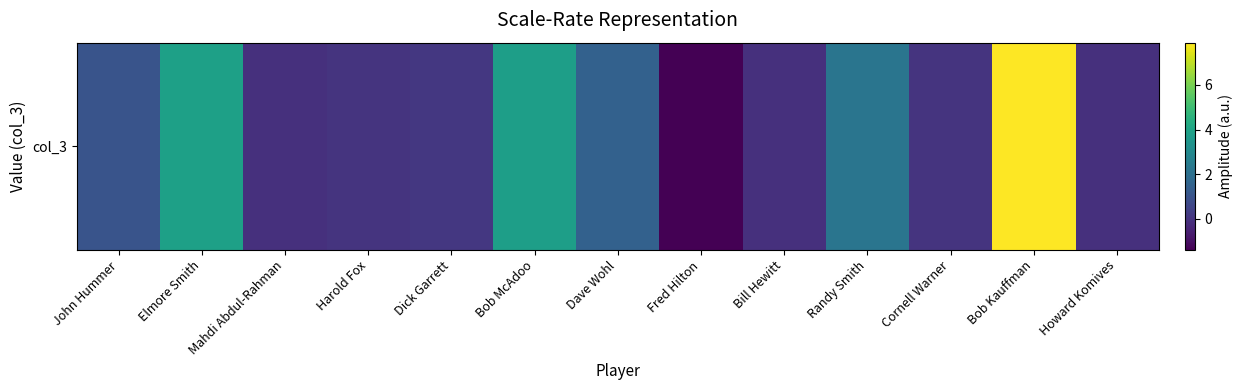

What is the maximum value shown in the chart?

7.9